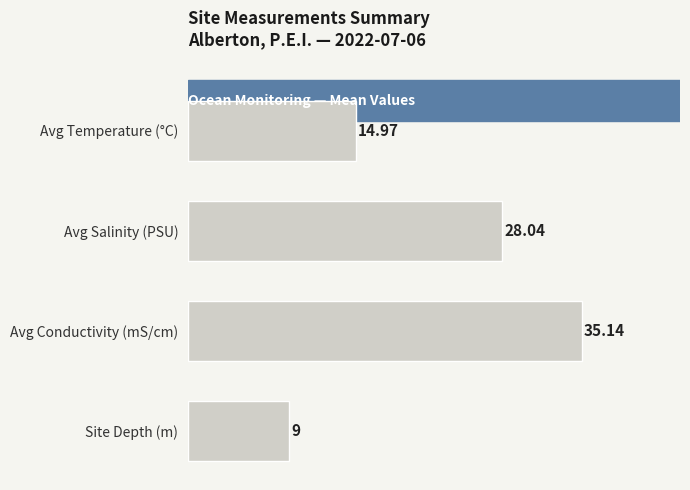

What is the label of the 2nd bar from the top?

Avg Salinity (PSU)